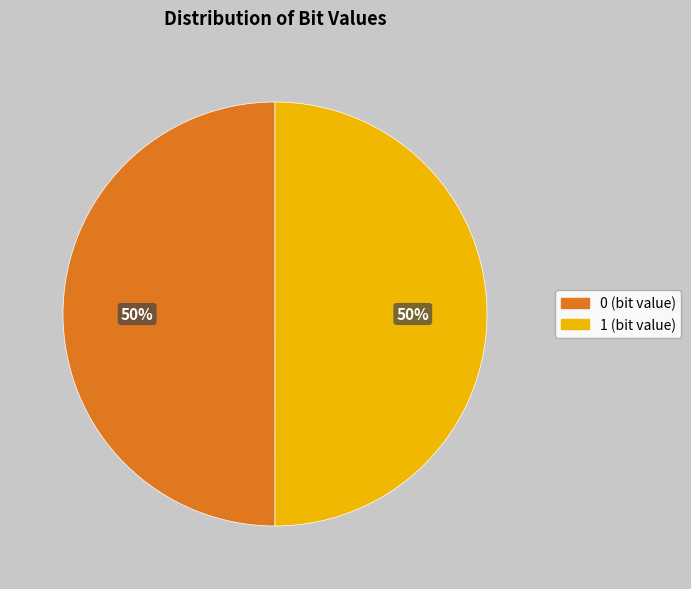

Combined, do 1 and 0 account for over 50%?

Yes